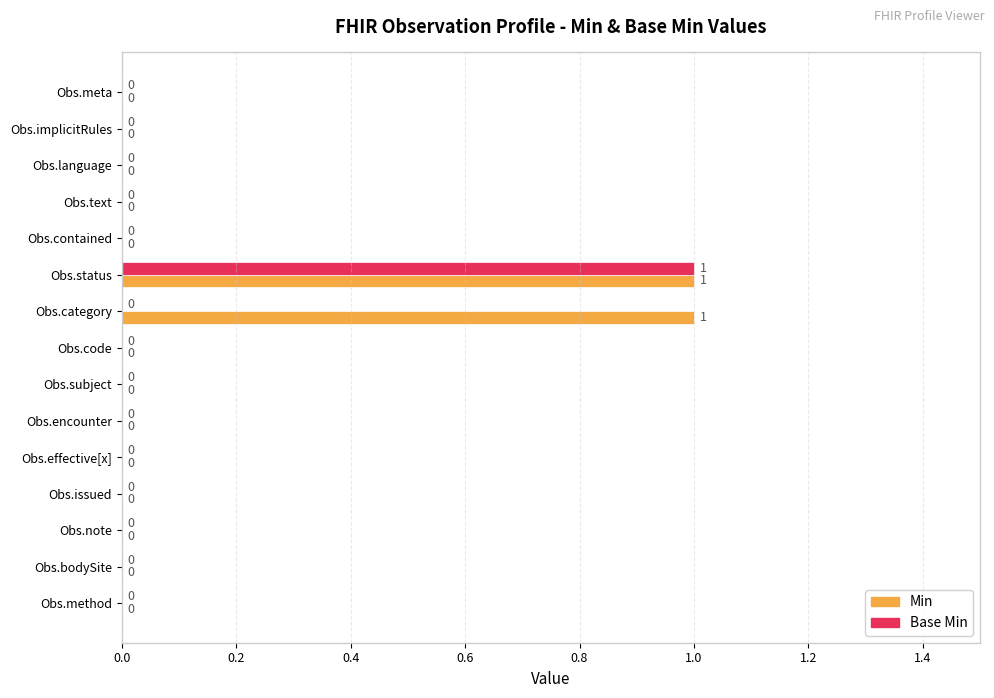

At which category is the sum across all series the highest?

Obs.status